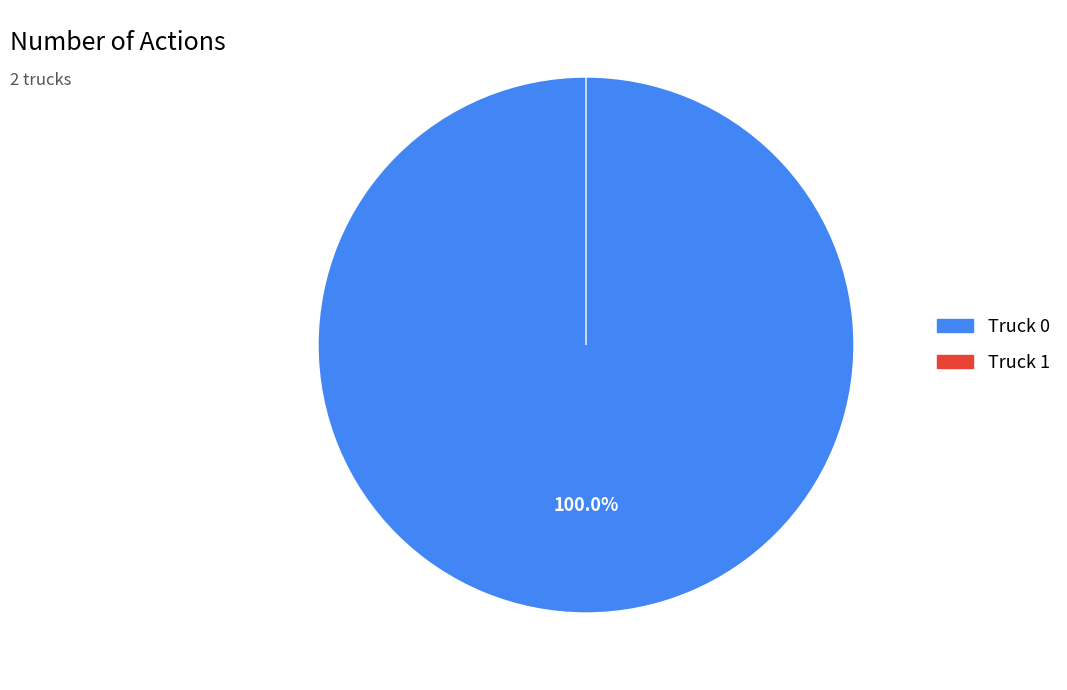

Do Truck 1 and Truck 0 together represent more than half of the pie?

Yes